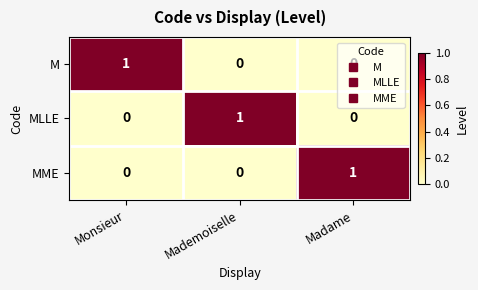

At how many categories does at least one series exceed 0?

3